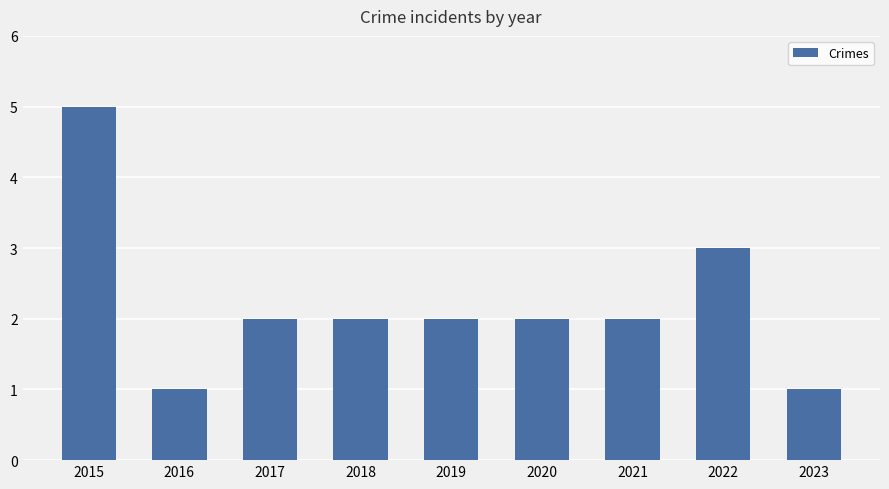

What is the value of the 9th bar from the left?

1